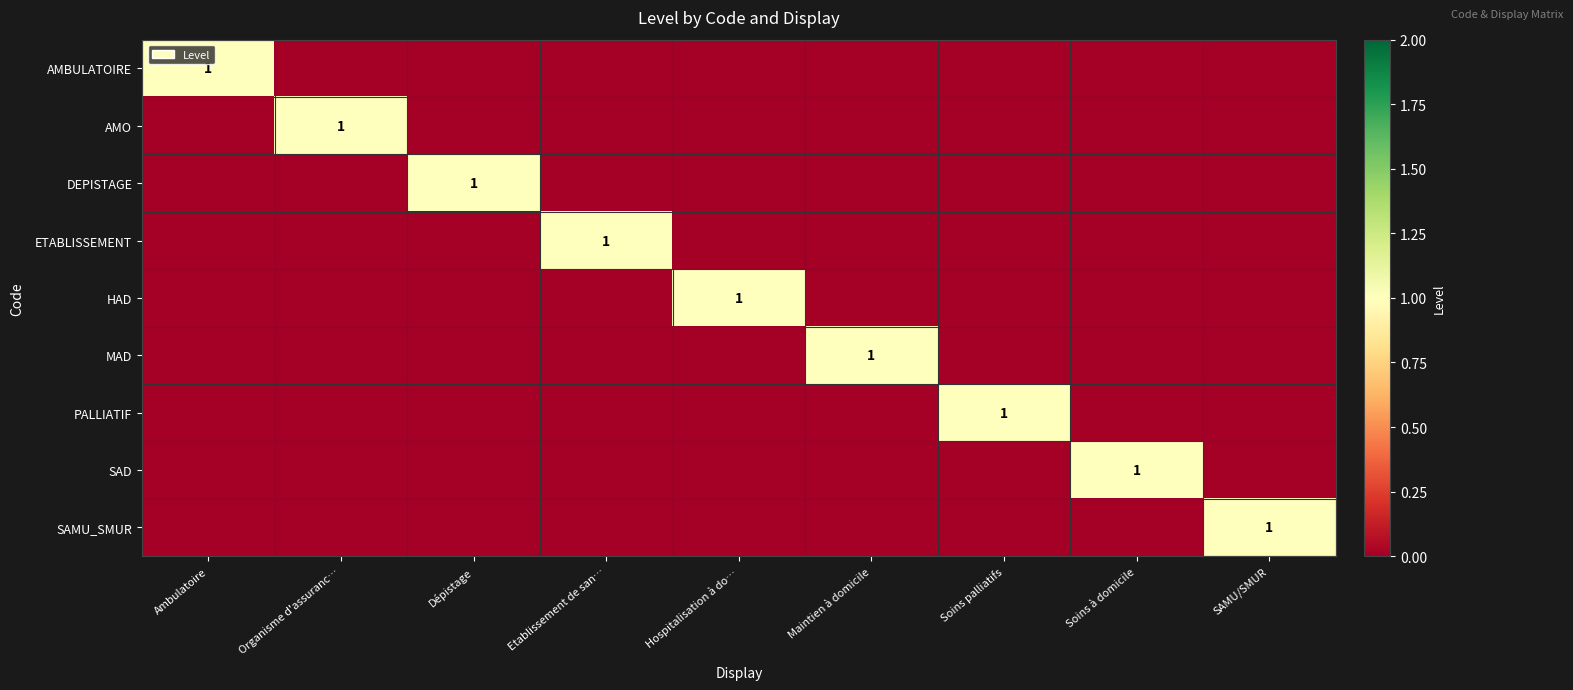

True or false: MAD has a value of 1 at Maintien à domicile.

True